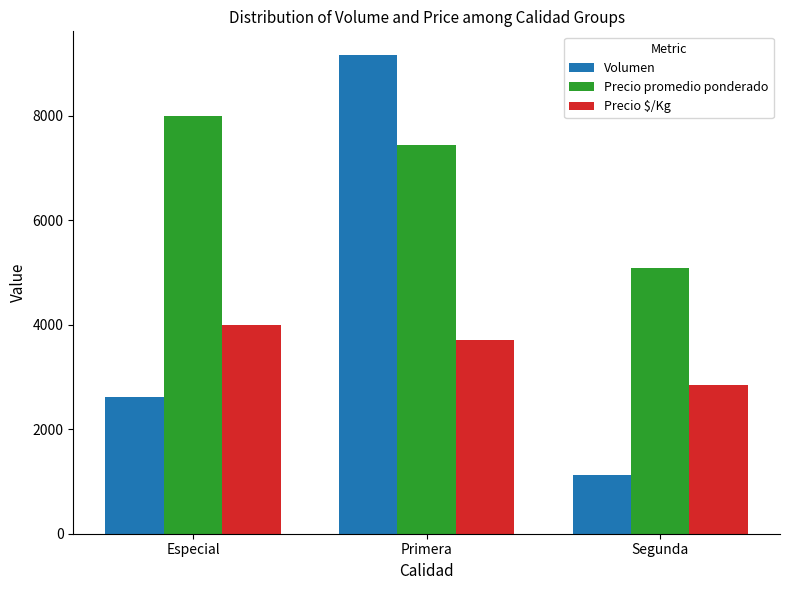

The value of Volumen at Especial is 794. True or false?

False